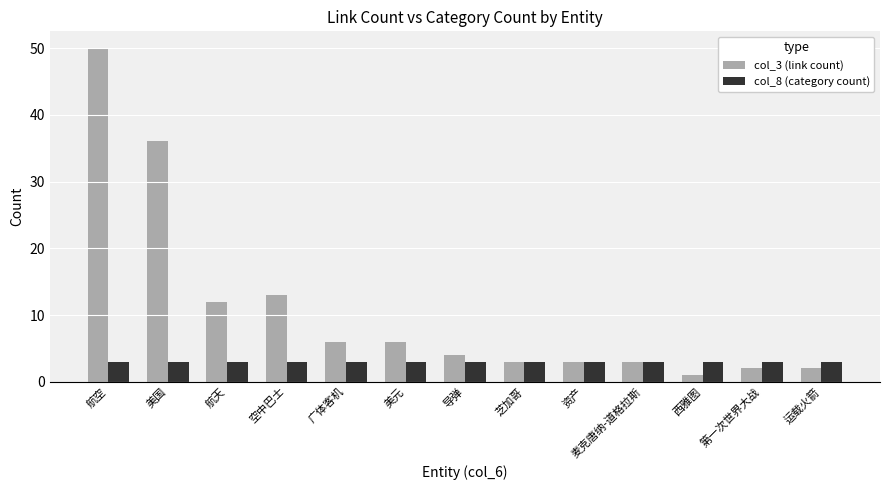

Is it true that col_8 (category count) equals 3 at 芝加哥?

True